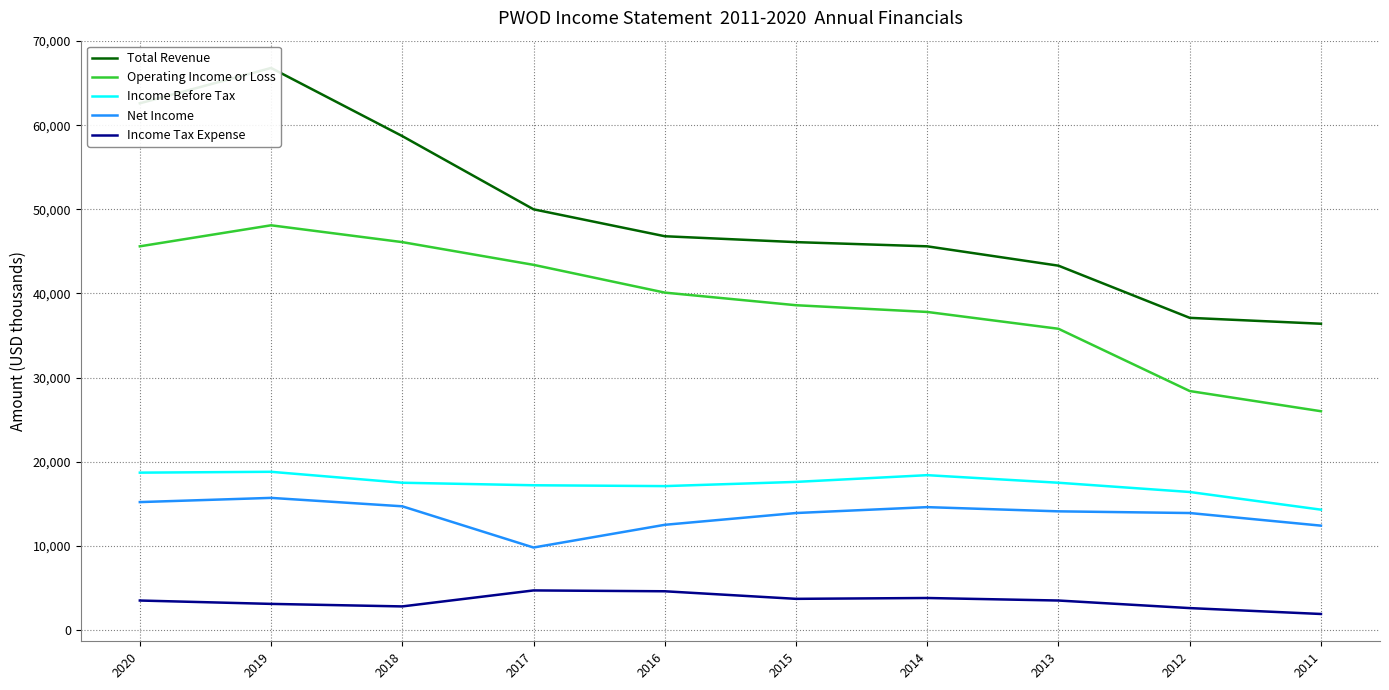

Where is Net Income nearest to the value 12750?

2016